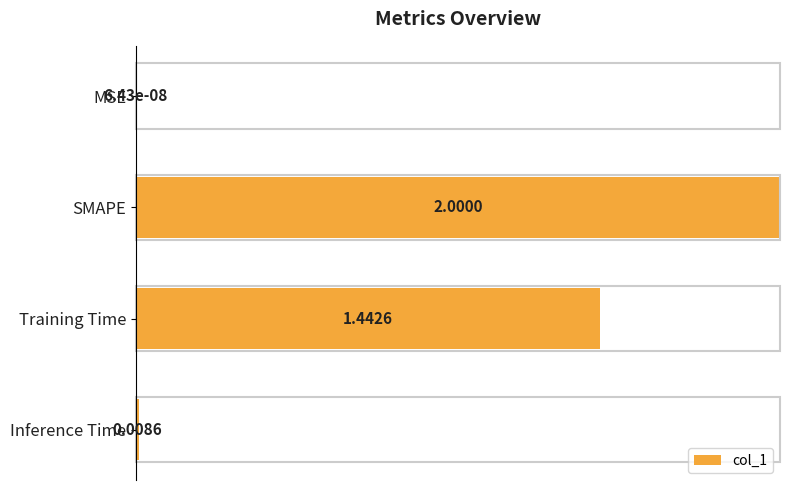

Which category has the highest value across all series?

SMAPE